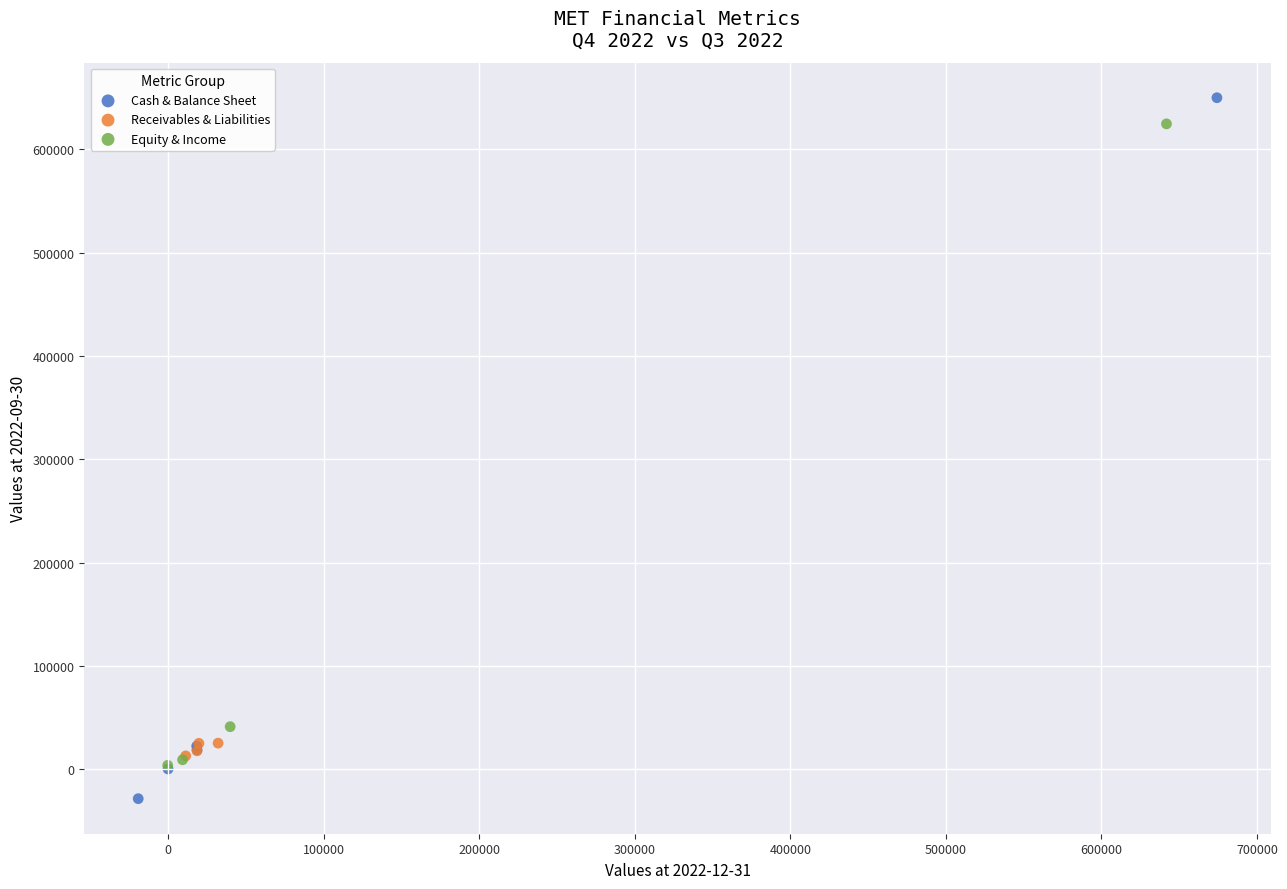

Which series has the largest Y range (max minus min)?

Cash & Balance Sheet